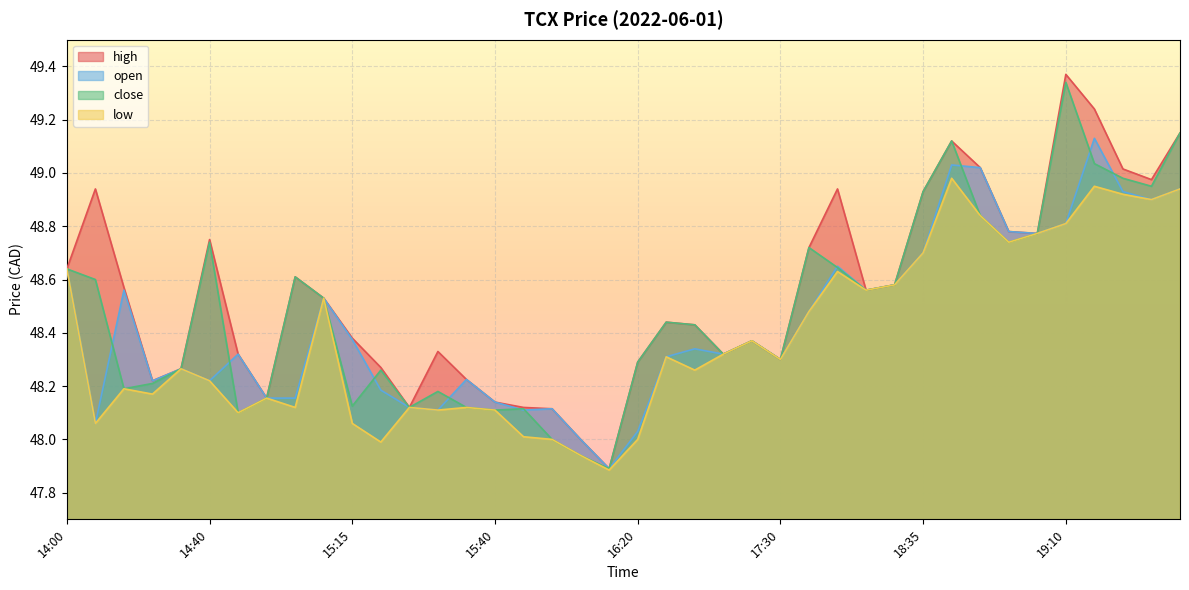

True or false: open and high intersect in this chart.

False